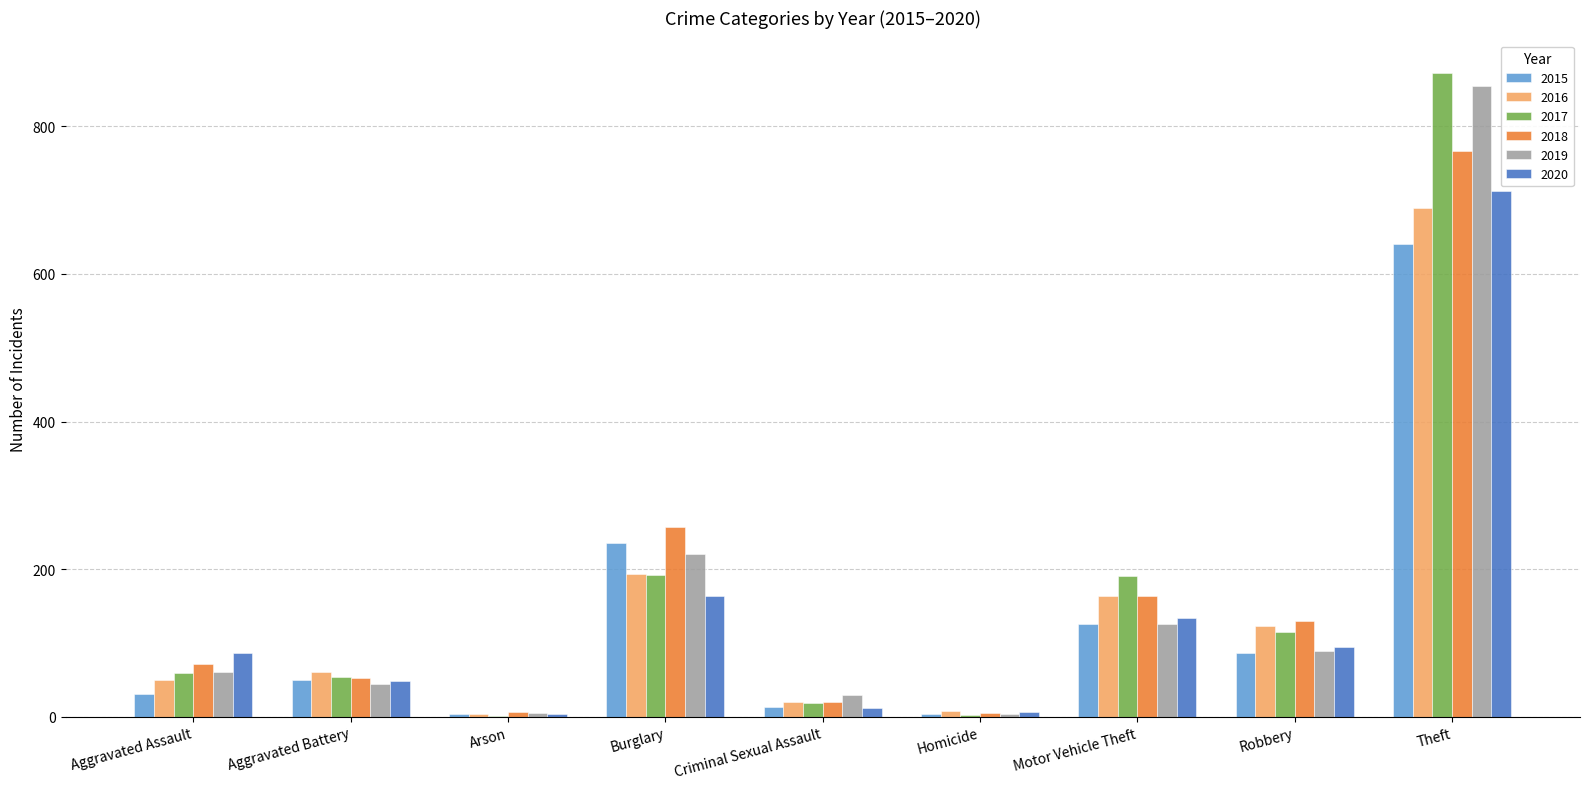

What is the maximum value shown in the chart?

873